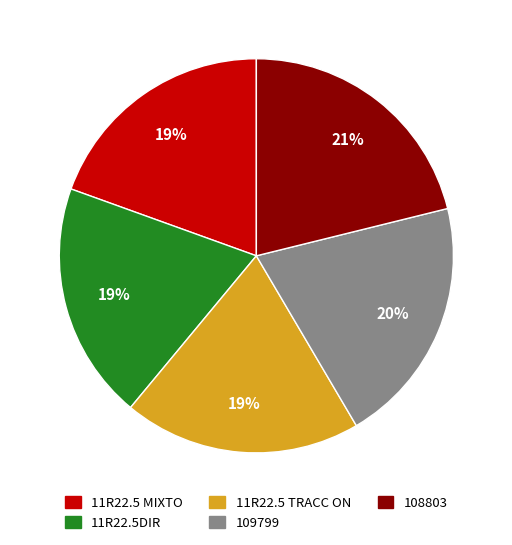

To the nearest percent, what is the combined percentage of 11R22.5DIR and 11R22.5 MIXTO?

39%